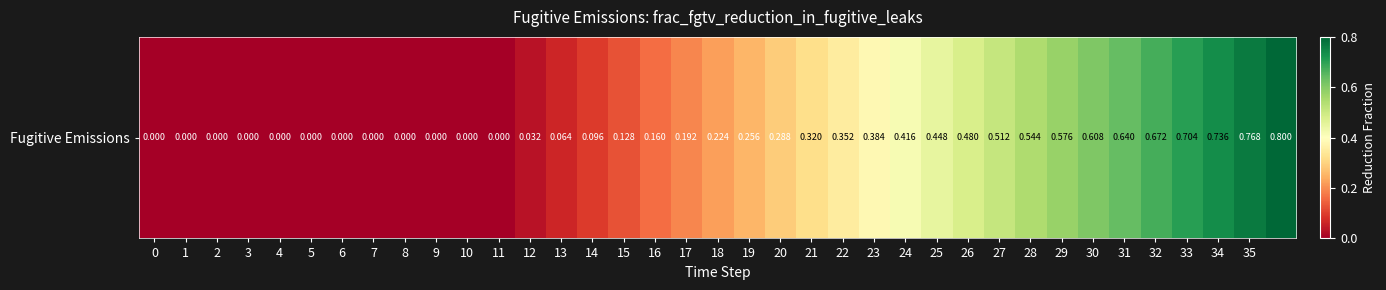

Reading right to left, extract all data points from this chart.

36=0.8	35=0.8	34=0.7	33=0.7	32=0.7	31=0.6	30=0.6	29=0.6	28=0.5	27=0.5	26=0.5	25=0.4	24=0.4	23=0.4	22=0.4	21=0.3	20=0.3	19=0.3	18=0.2	17=0.2	16=0.2	15=0.1	14=0.1	13=0.1	12=0.0	11=0.0	10=0.0	9=0.0	8=0.0	7=0.0	6=0.0	5=0.0	4=0.0	3=0.0	2=0.0	1=0.0	0=0.0